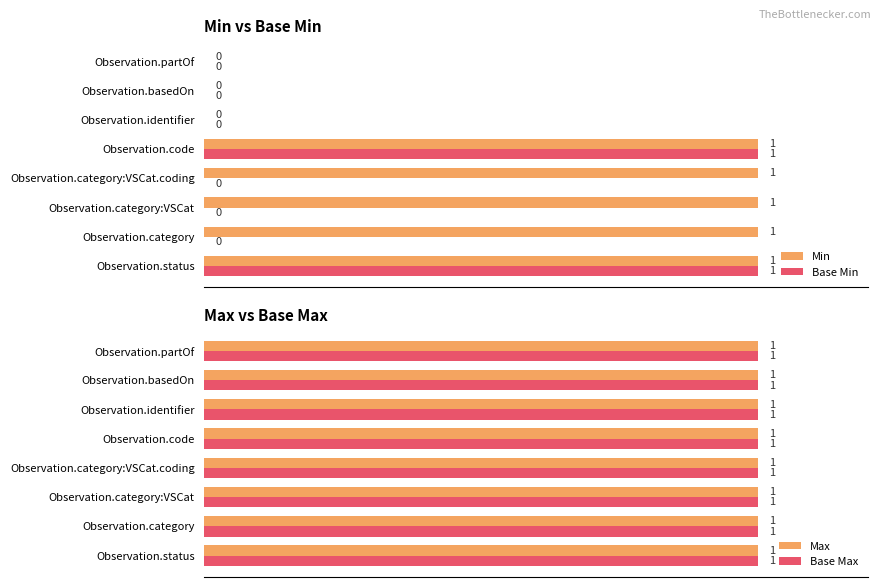

What is the average value of the Base Min series?

0.2